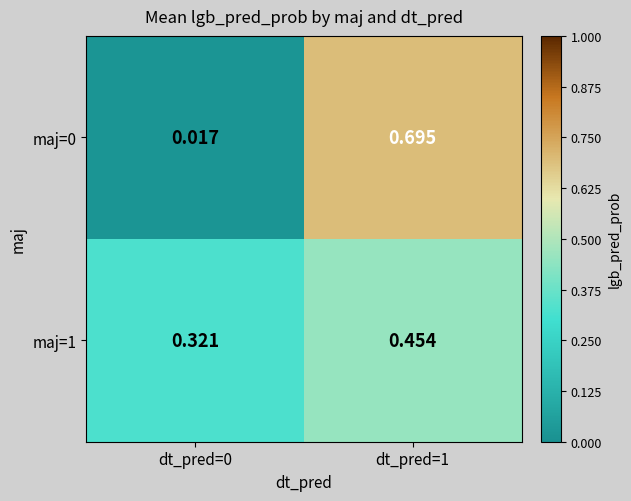

Count the number of data series in this chart.

2